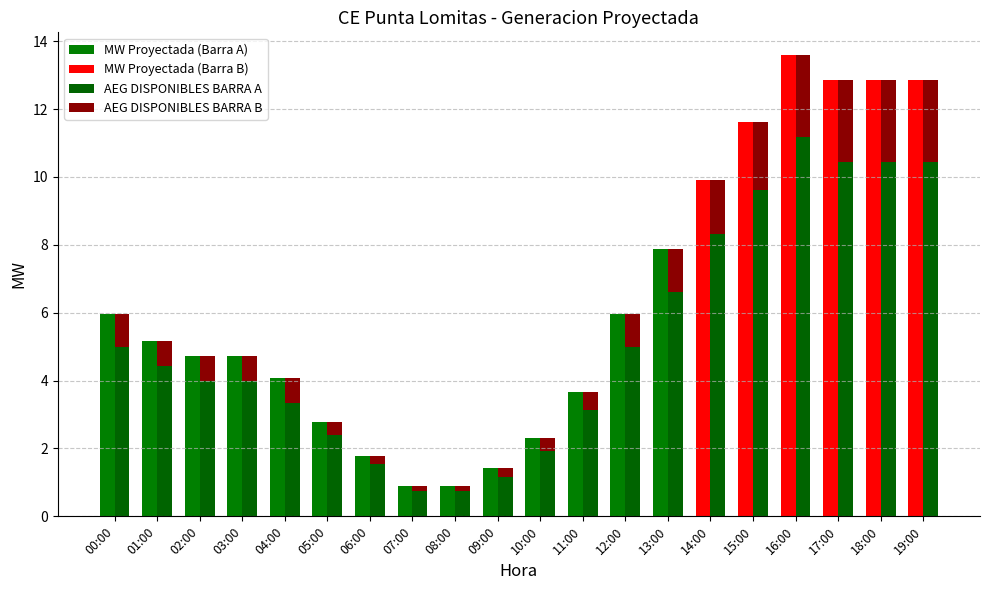

Which series has the largest range (max minus min)?

MW Proyectada (Barra B)